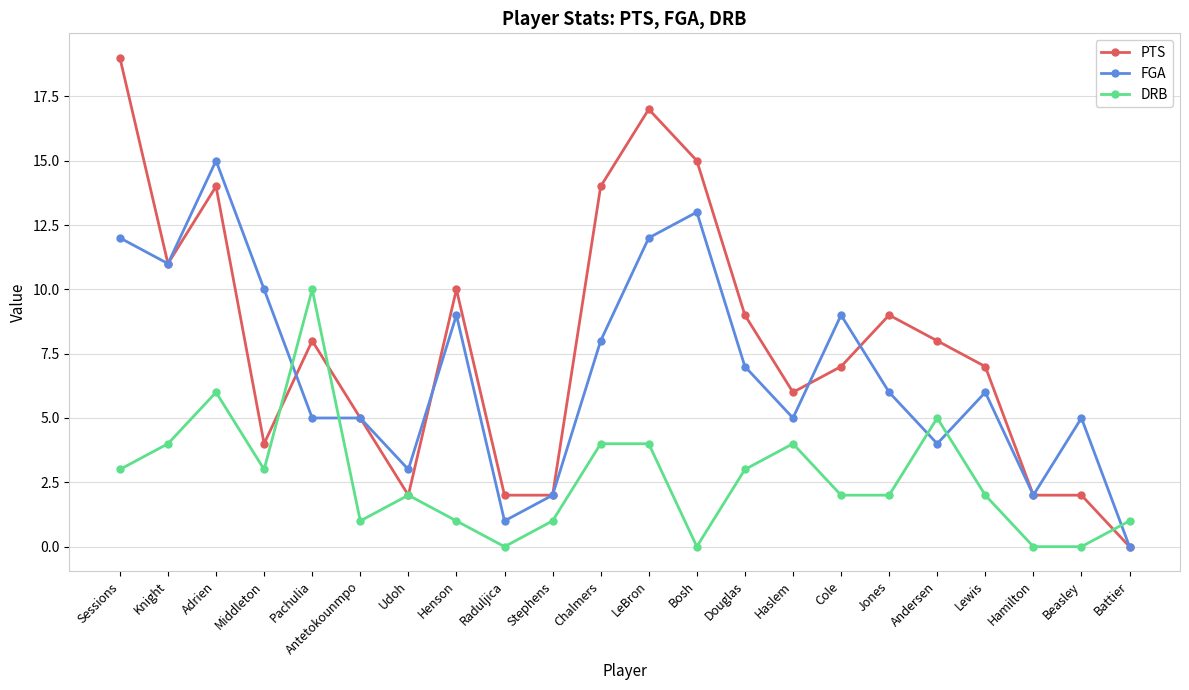

What is the sum of all PTS values?

173